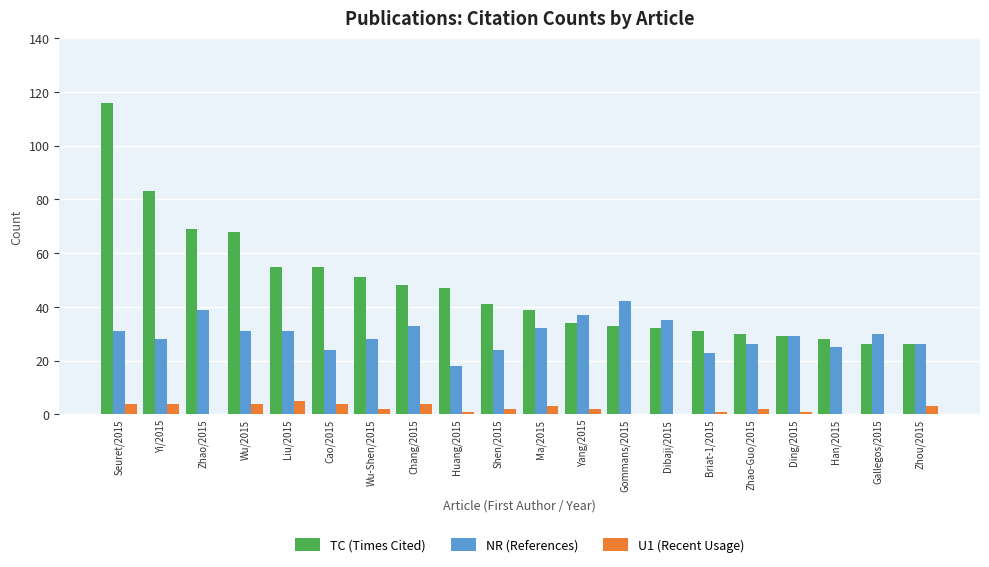

How many U1 (Recent Usage) values are between 1 and 4?

14